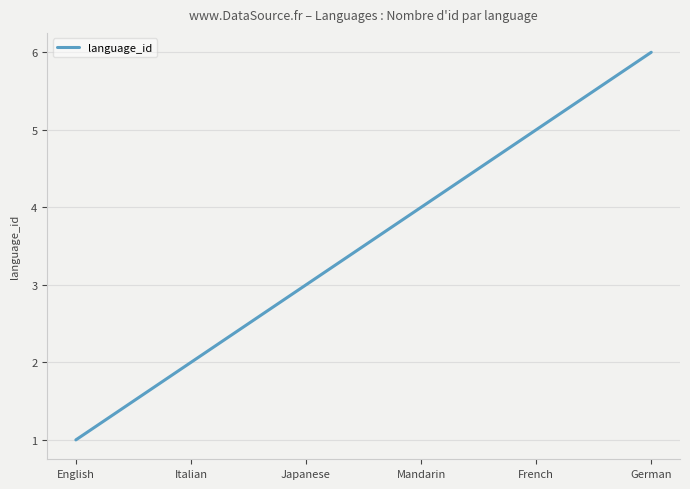

What is the average value?

4